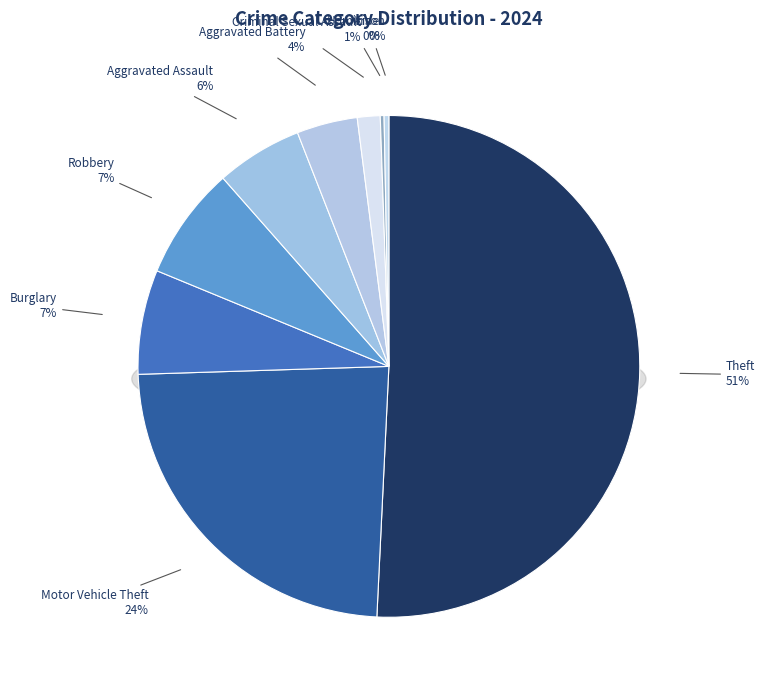

Is the sum of Robbery and Homicide greater than half?

No